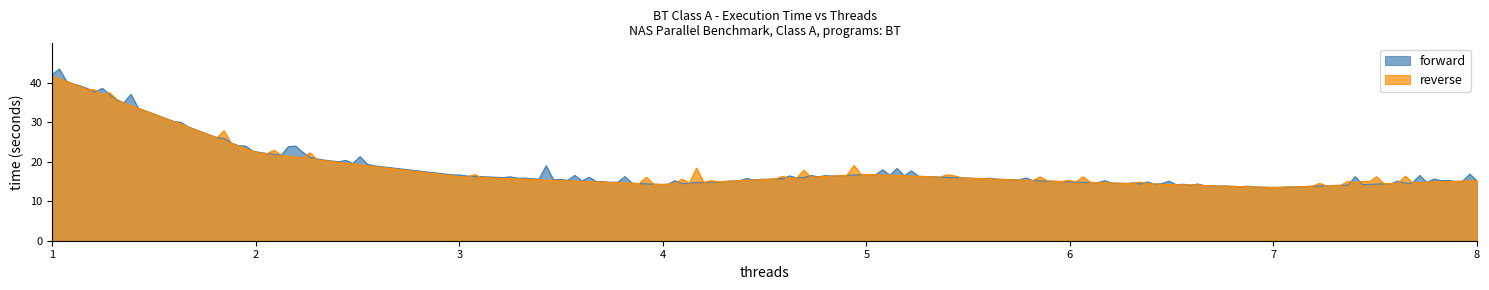

List the series in order of their peak value, highest first.

forward, reverse